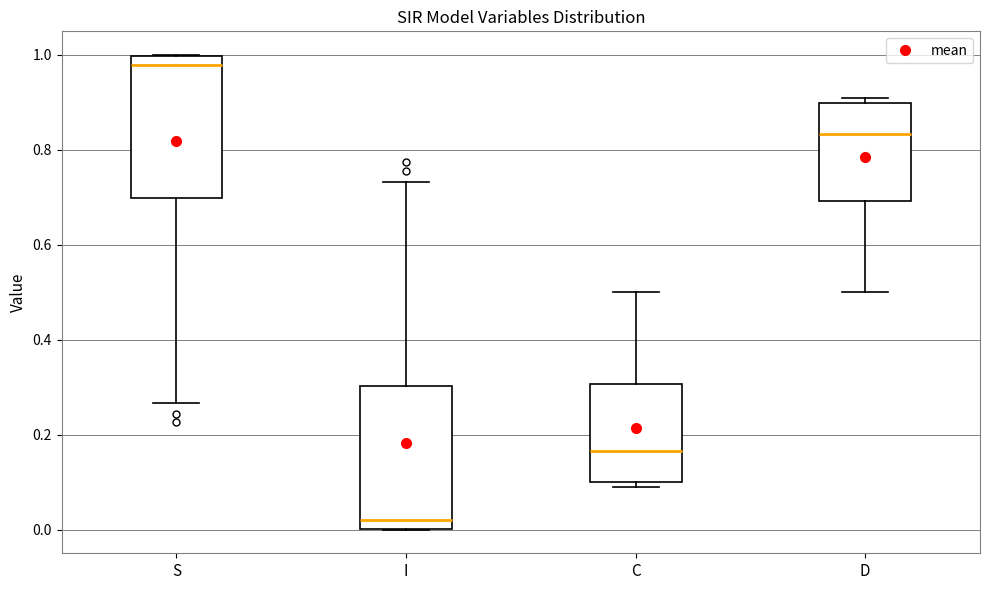

Reading left to right, transcribe this box plot: for each box, give where its median line is, the range the box spans, and where its two whiskers end, as read against the y-axis. The values are not printed on the chart, so give them approximately, as read against the axis.

S: median 0.98, box 0.70 to 1.00, whiskers 0.26 to 1.00
I: median 0.02, box 0.00 to 0.30, whiskers 0.00 to 0.74
C: median 0.16, box 0.10 to 0.30, whiskers 0.10 (just below the box's lower edge) to 0.50
D: median 0.84, box 0.70 to 0.90, whiskers 0.50 to 0.90 (just above the box's upper edge)